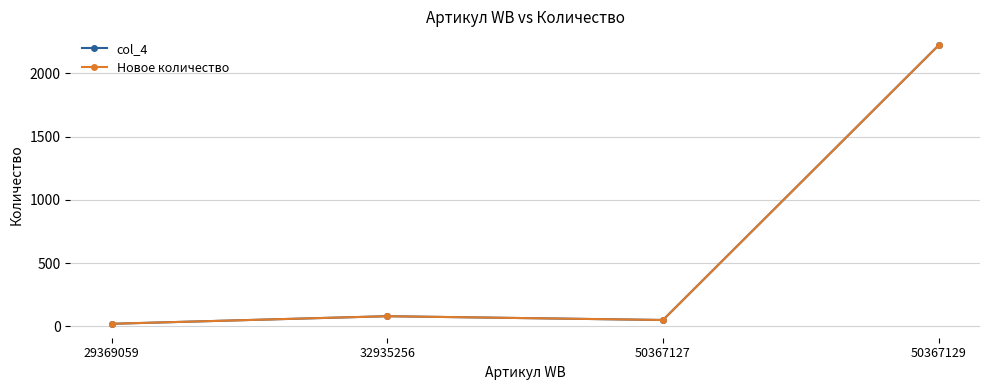

What is the average value of the Новое количество series?

593